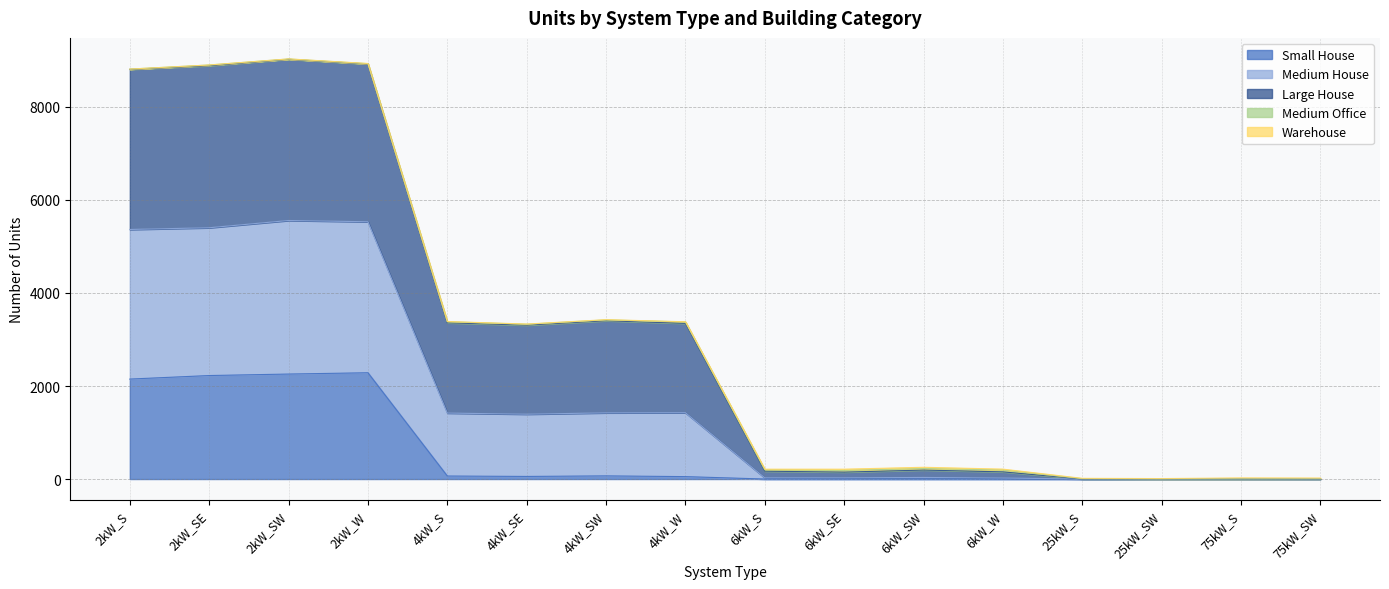

What is the highest value of the Small House series?

2285